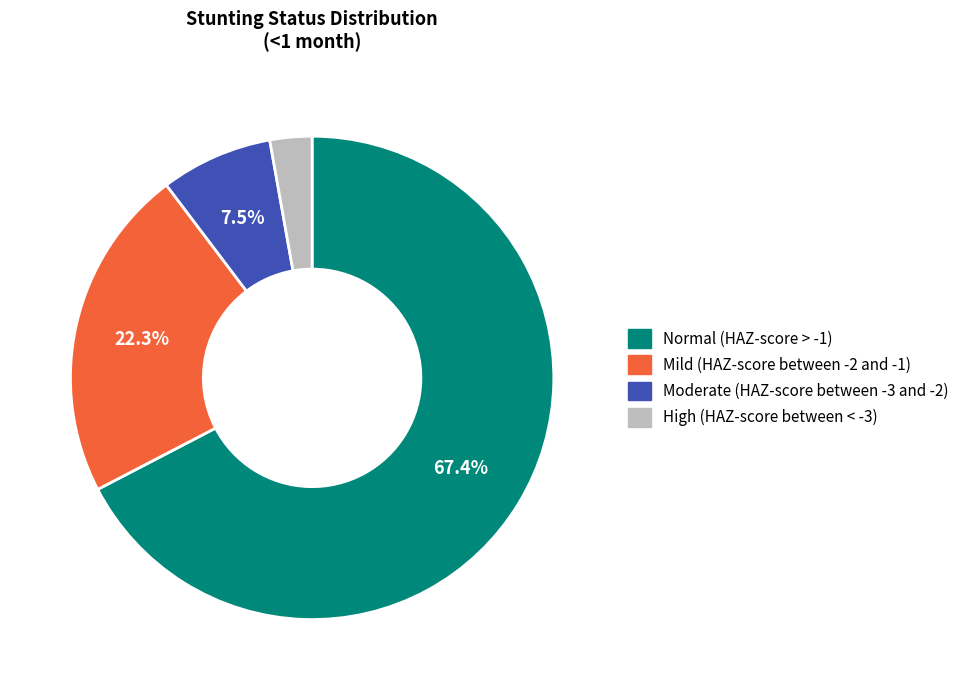

What is the majority slice?

Normal (HAZ-score > -1)